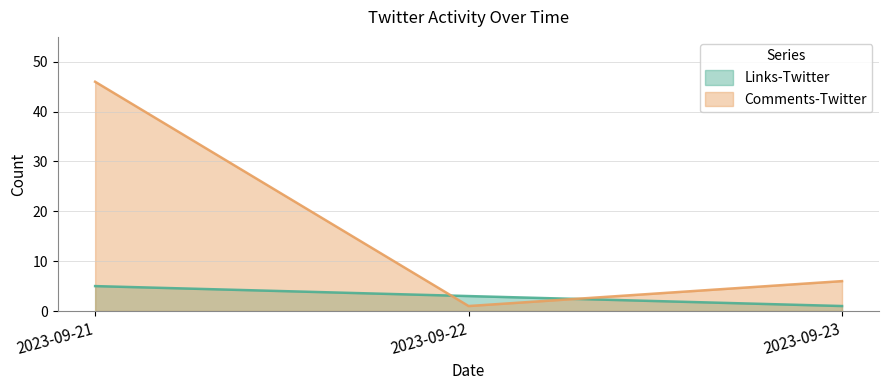

Reading left to right, extract all data points from this chart.

Links-Twitter: 5	3	1
Comments-Twitter: 46	1	6